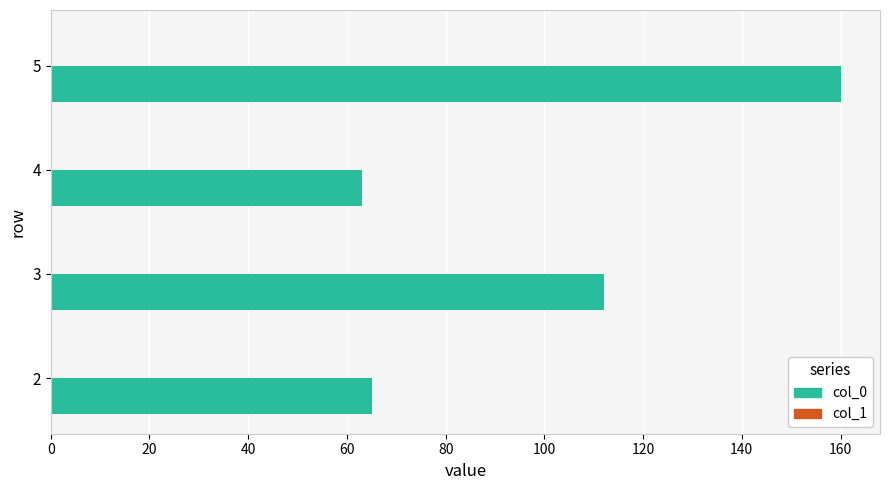

Read the value at 3, to the nearest 5.

110